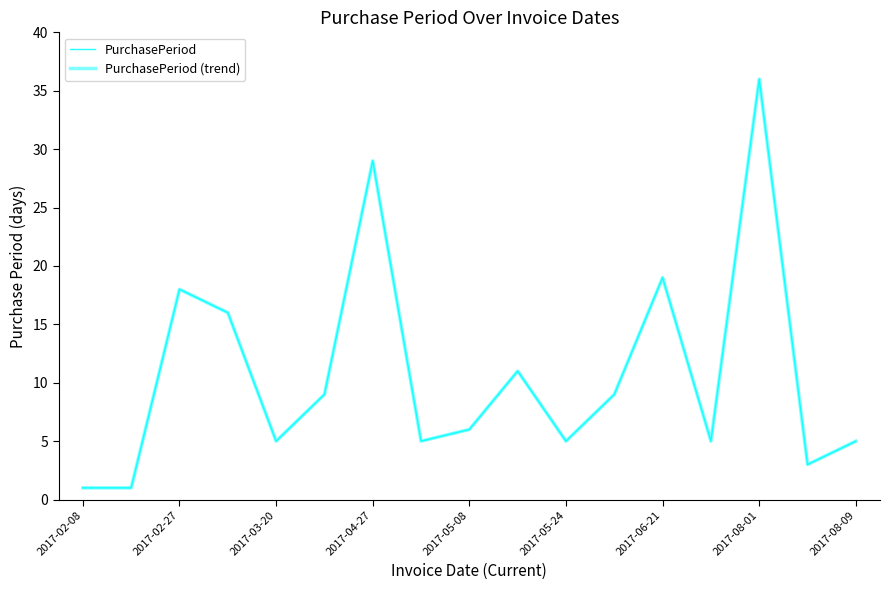

Which category has the lowest value in the PurchasePeriod (trend) series?

2017-02-08